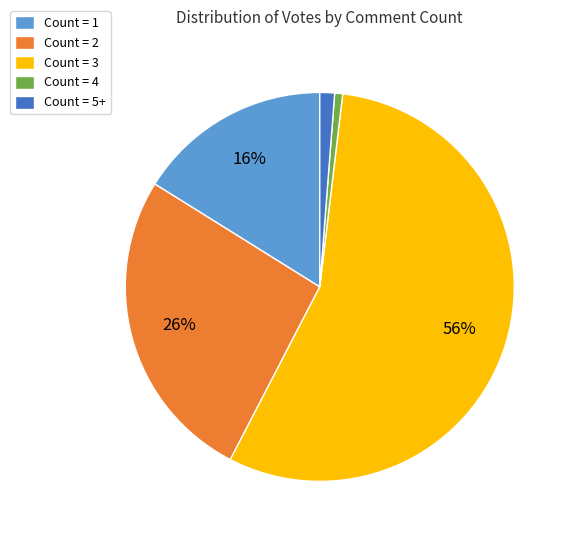

Combined, do Count = 2 and Count = 3 account for over 50%?

Yes